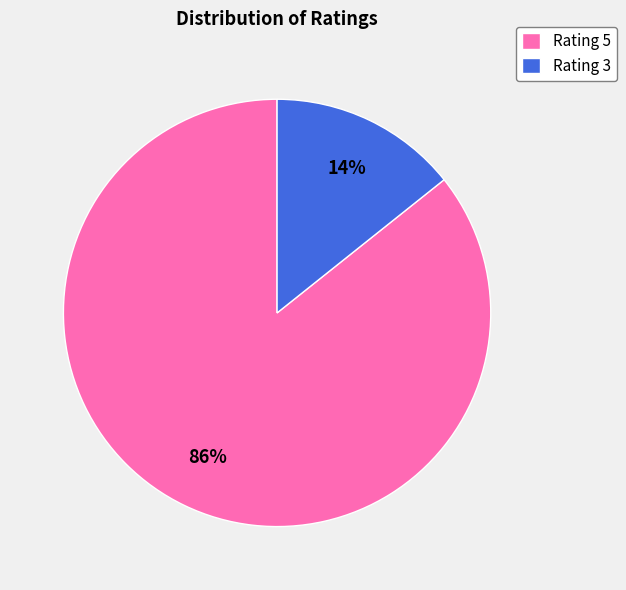

Which slice is the largest?

Rating 5